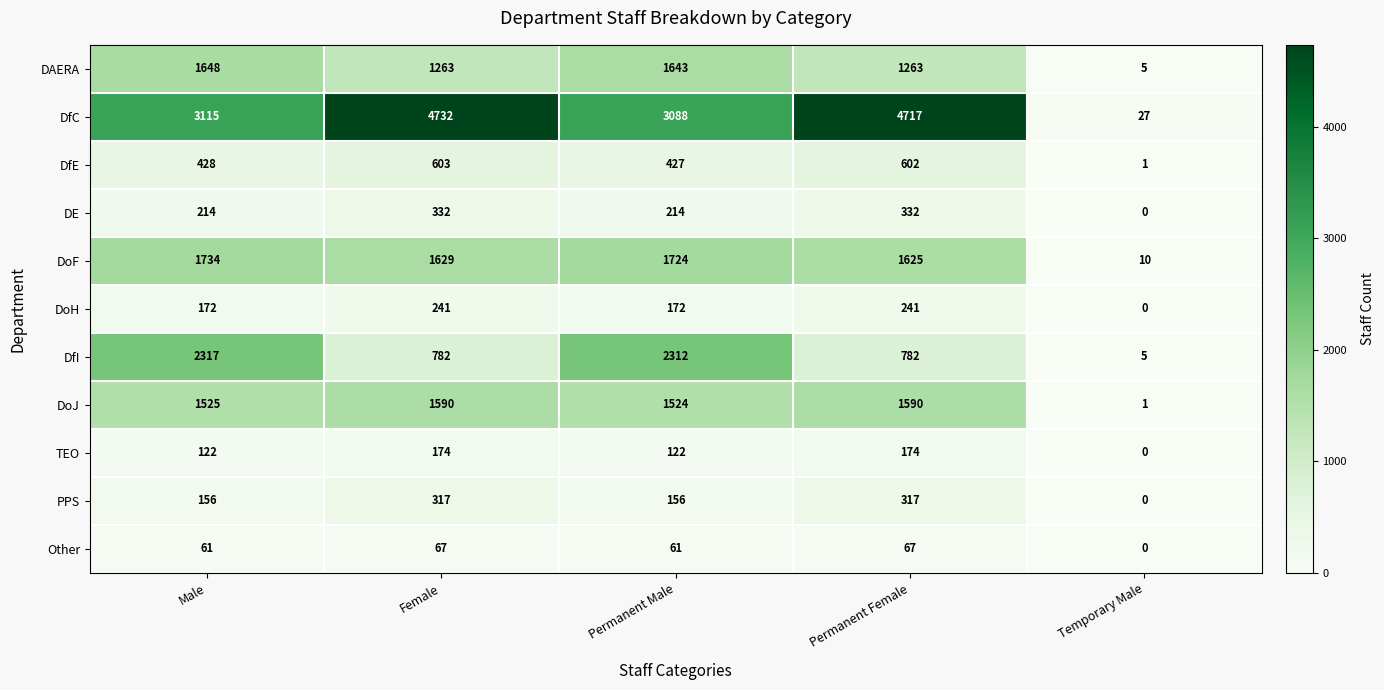

What is the greatest value displayed?

4732